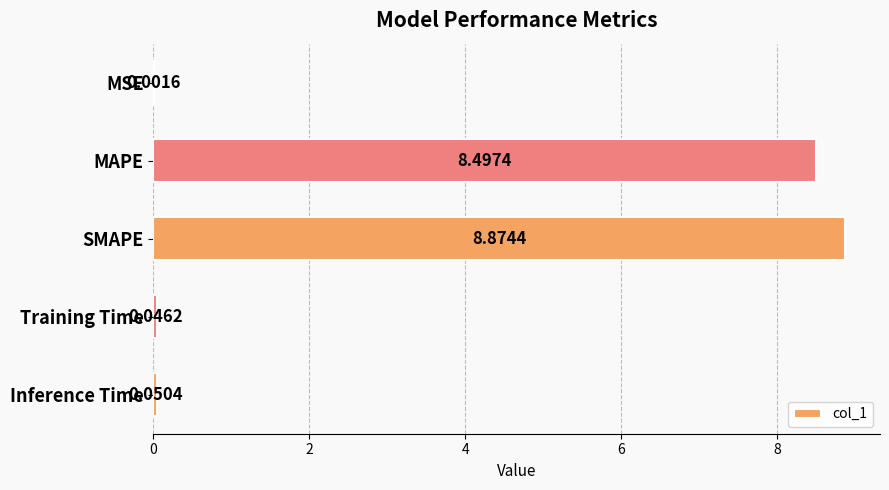

What is the maximum value shown in the chart?

8.9